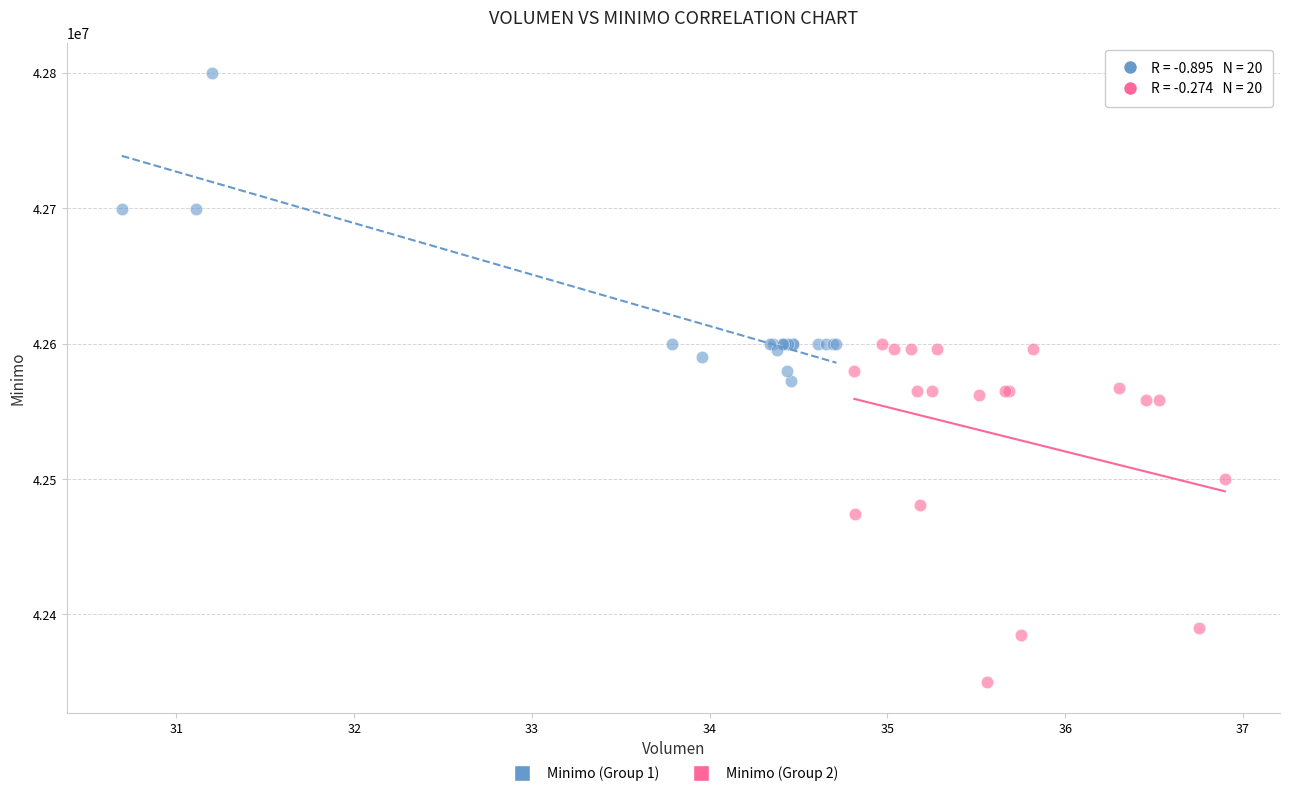

What are all the series names shown in the legend?

Minimo (Group 1), Minimo (Group 2)